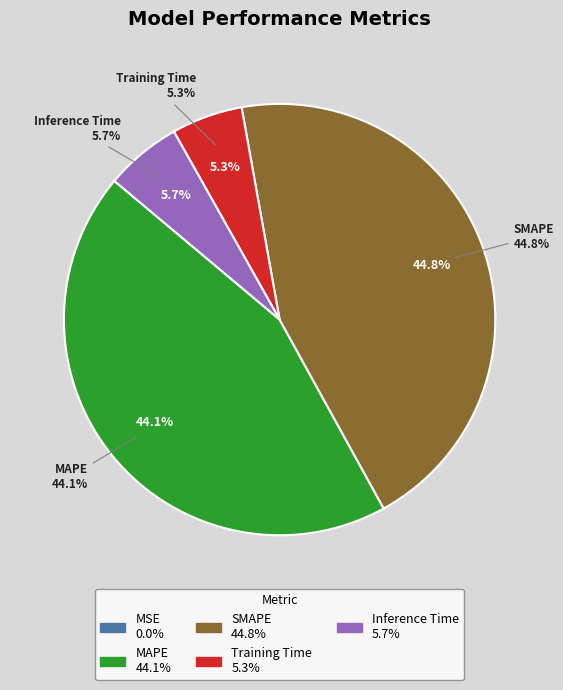

To the nearest percent, what percentage of the pie is Inference Time?

6%